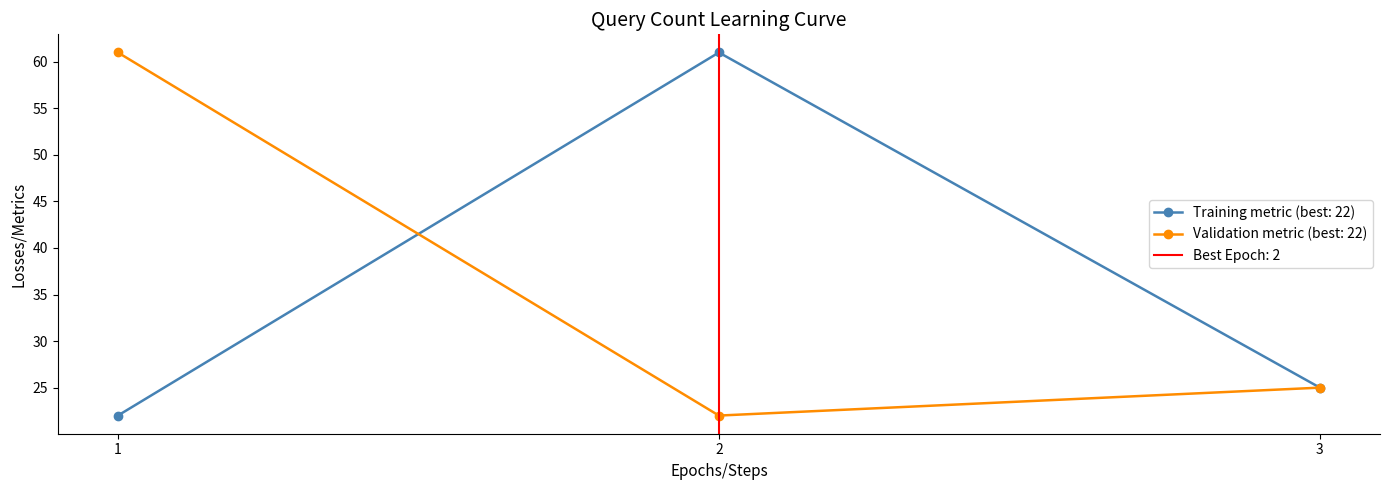

Reading left to right, what are all the values shown in this chart?

Training metric: 22	61	25
Validation metric: 61	22	25